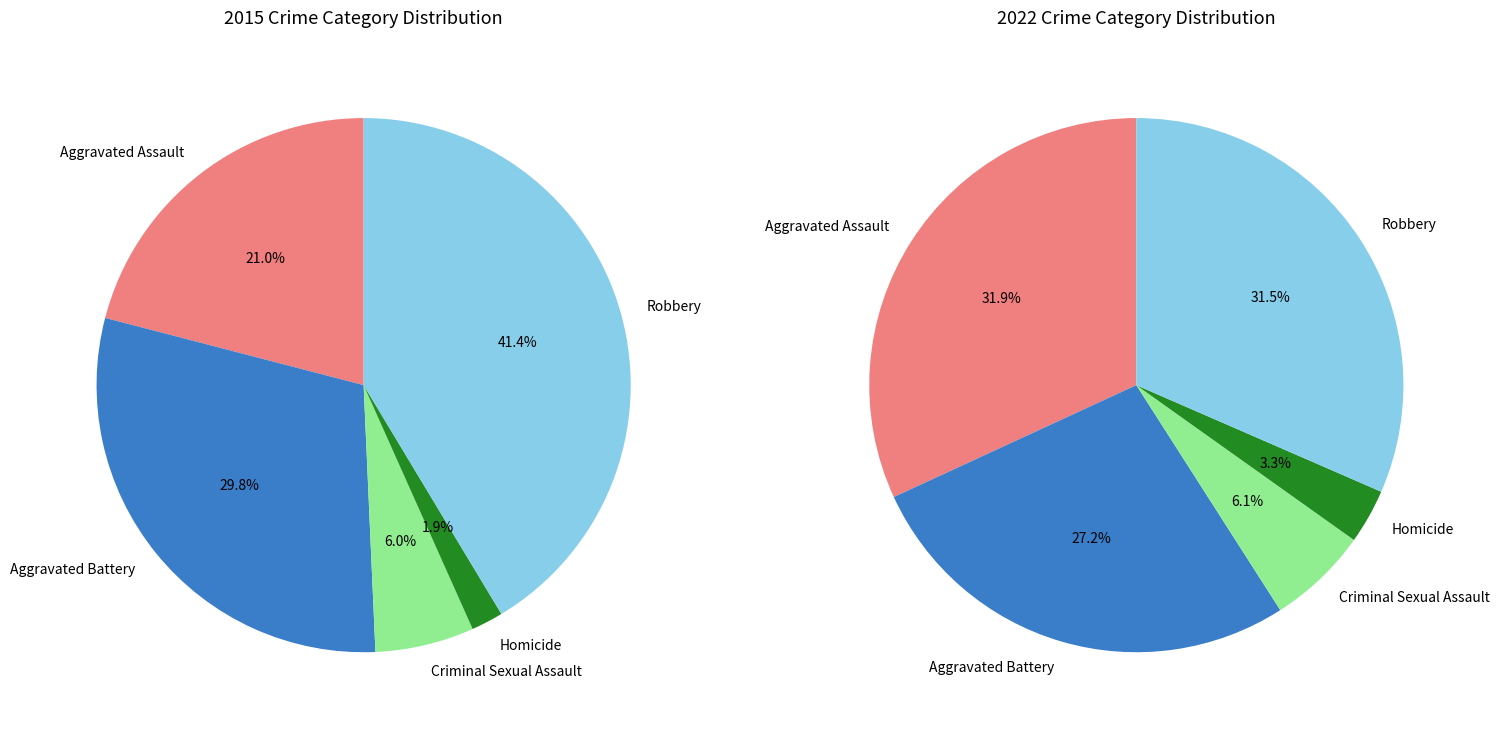

Does any single category account for the majority?

No